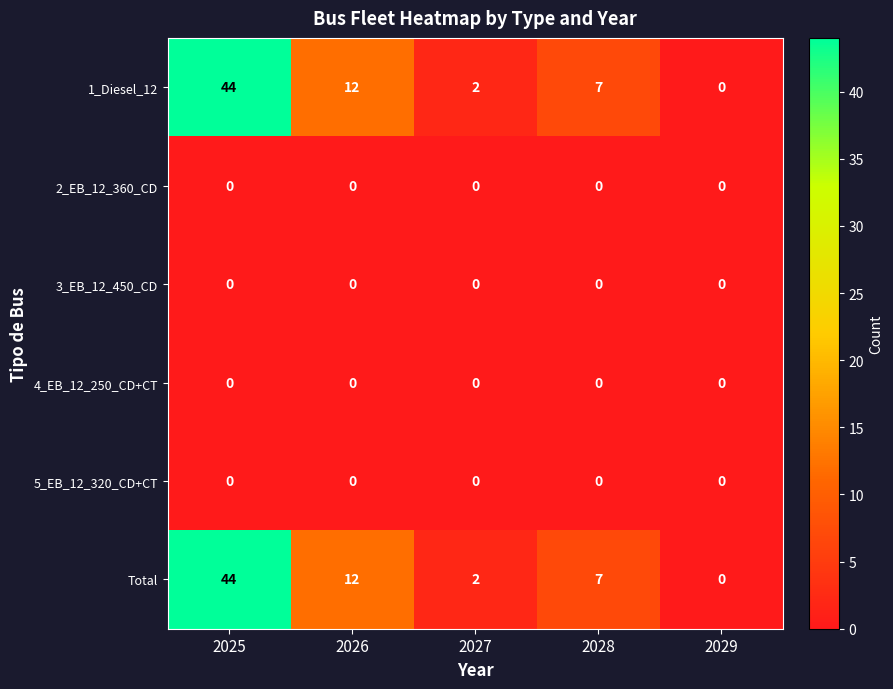

Reading left to right, what are all the values shown in this chart?

1_Diesel_12: 44	12	2	7	0
2_EB_12_360_CD: 0	0	0	0	0
3_EB_12_450_CD: 0	0	0	0	0
4_EB_12_250_CD+CT: 0	0	0	0	0
5_EB_12_320_CD+CT: 0	0	0	0	0
Total: 44	12	2	7	0